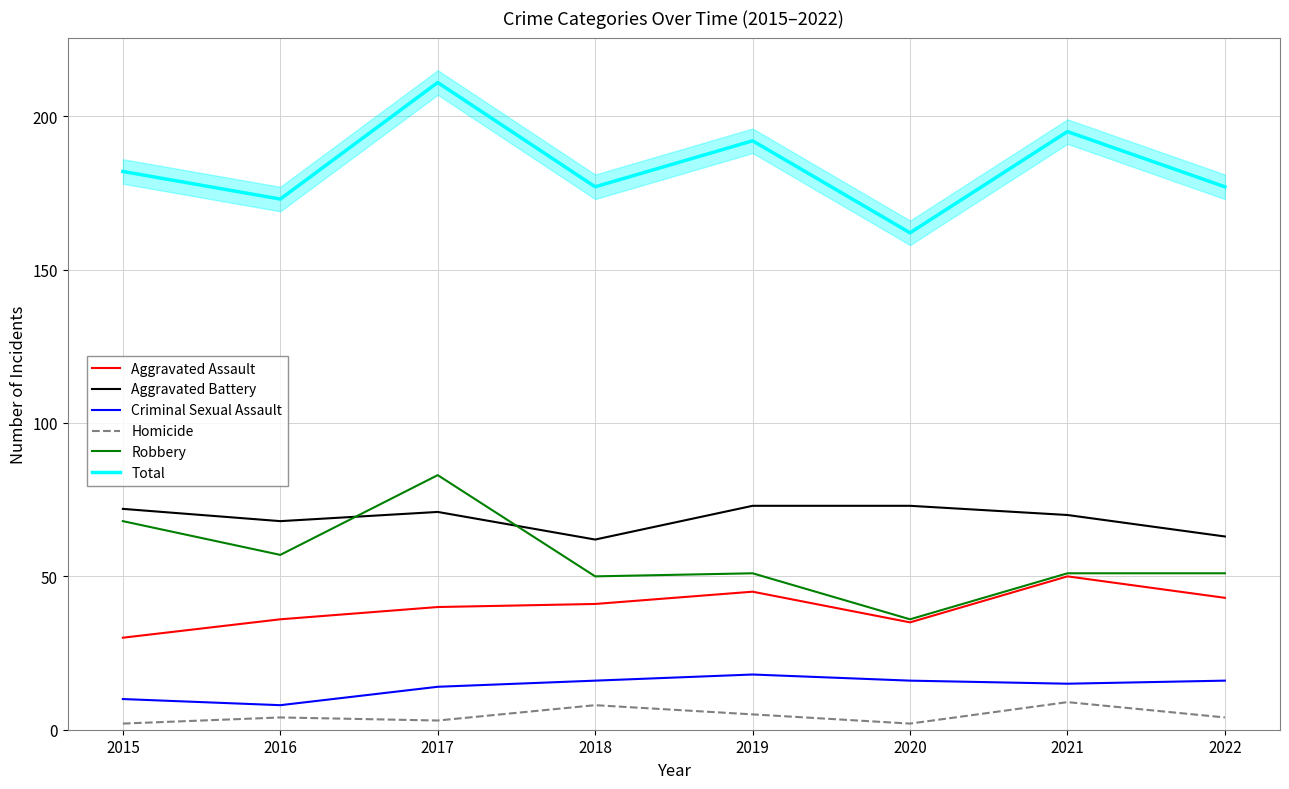

What are all the series names shown in the legend?

Aggravated Assault, Aggravated Battery, Criminal Sexual Assault, Homicide, Robbery, Total